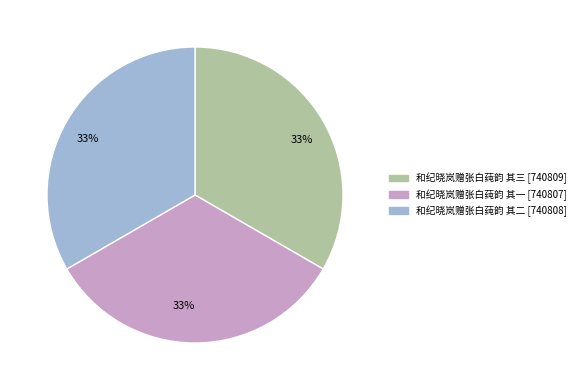

To the nearest percent, what percentage of the pie is 和纪晓岚赠张白莼韵 其一?

33%